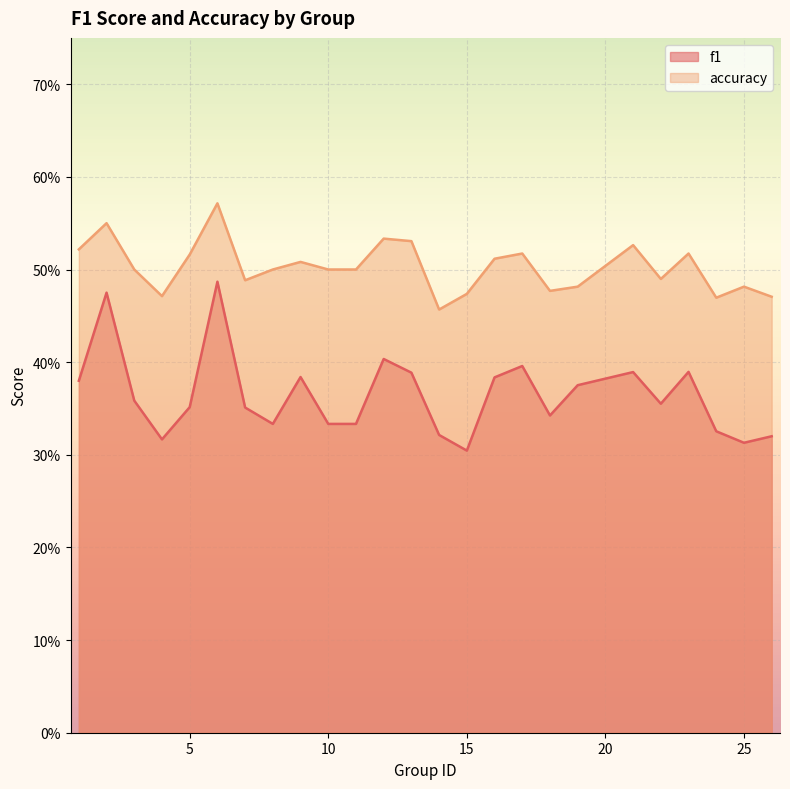

What are all the series names shown in the legend?

f1, accuracy